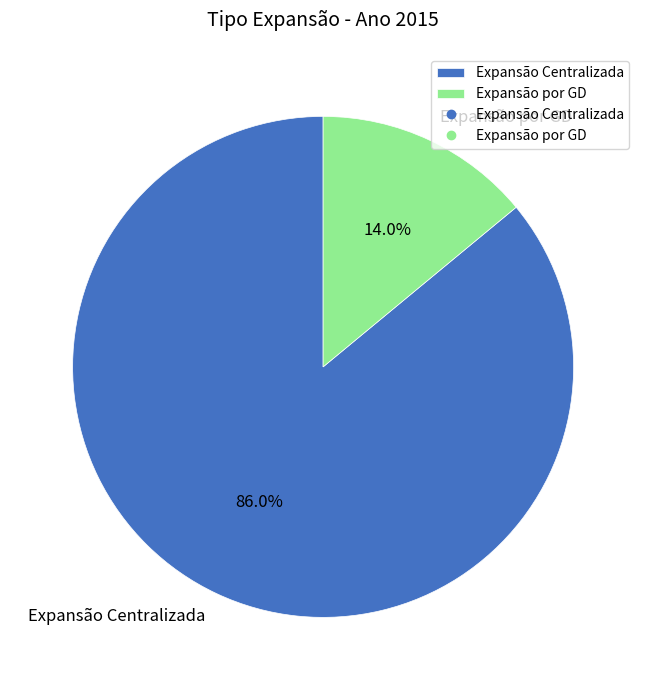

To the nearest percent, what percentage of the pie is Expansão Centralizada?

86%